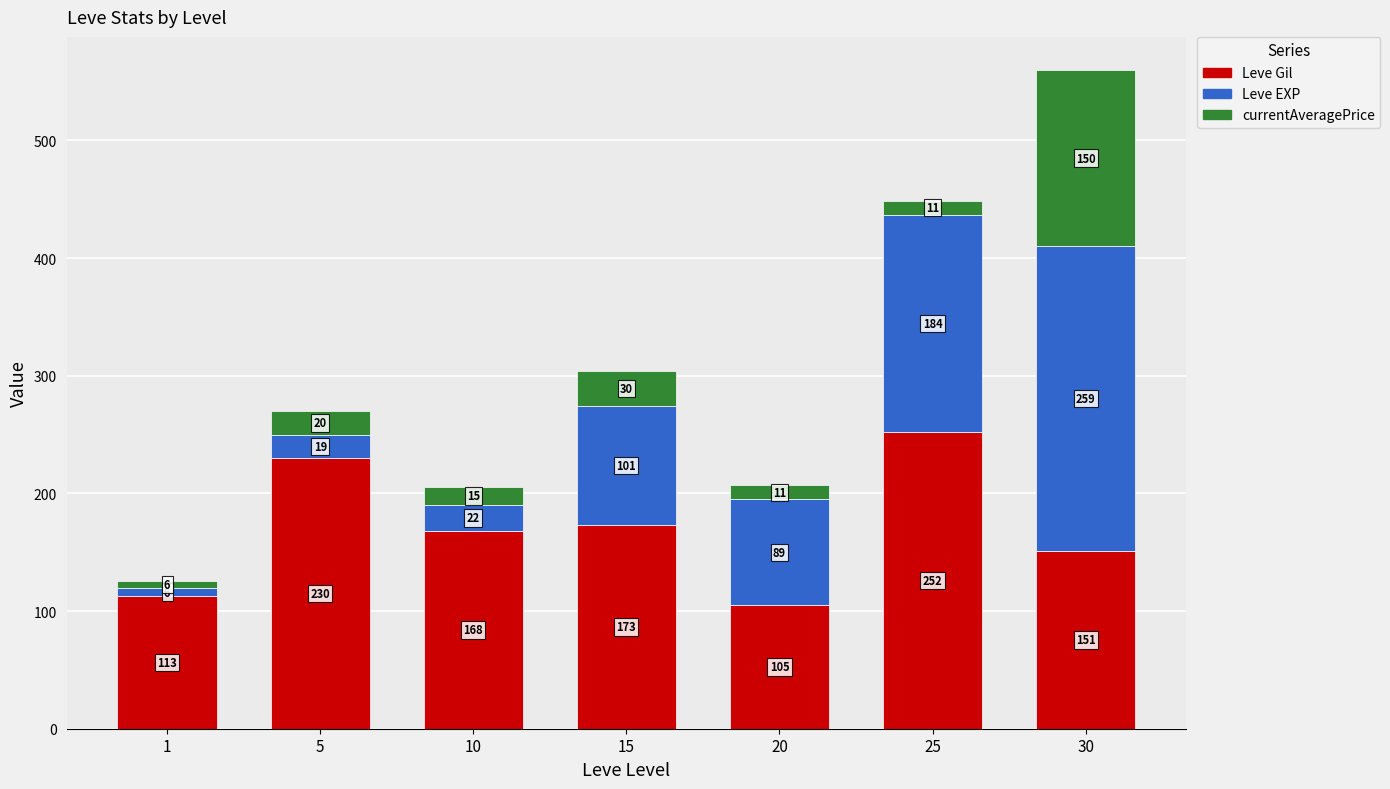

What is the highest value of the Leve Gil series?

252.0